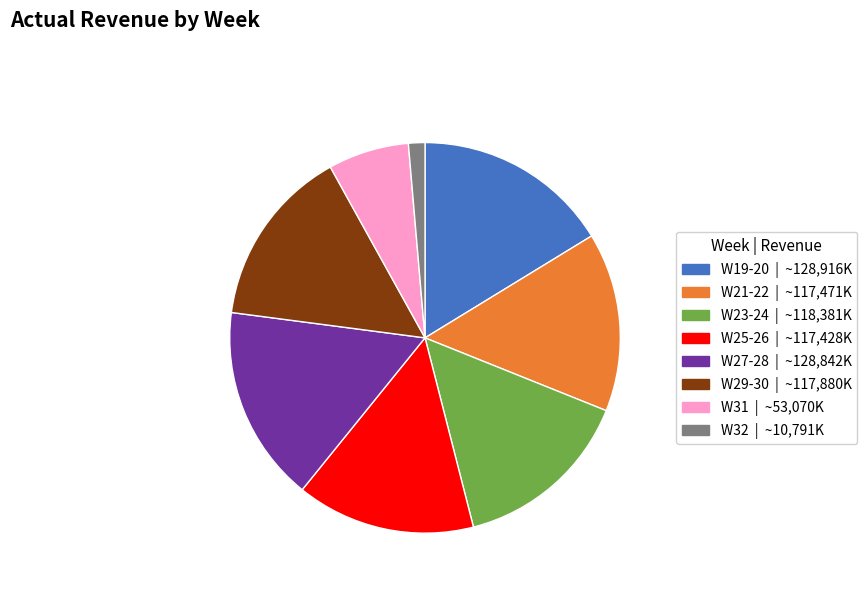

Is there any slice that represents more than half of the pie?

No